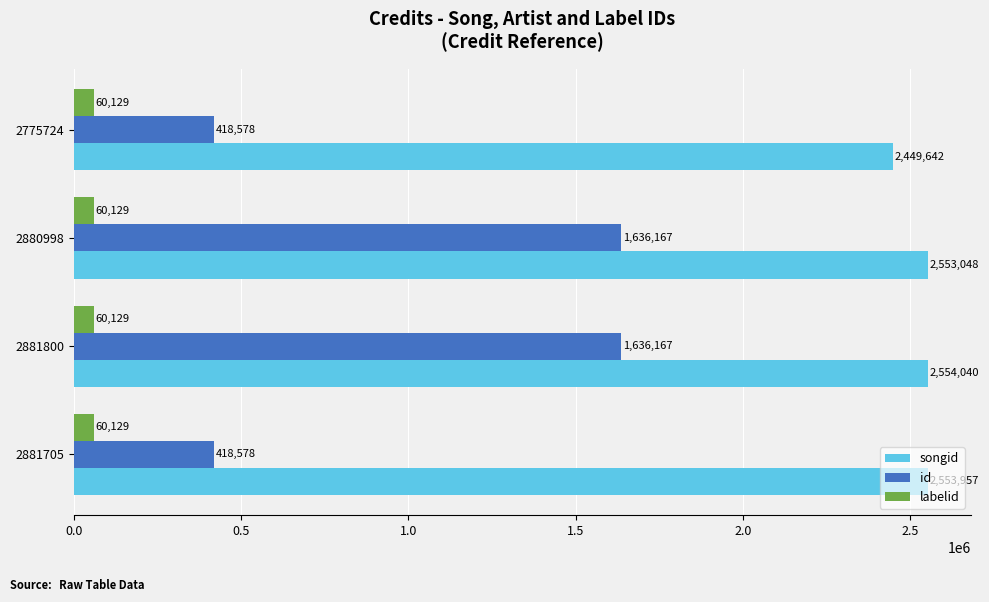

Which series changed the most between 2775724 and 2881705?

songid